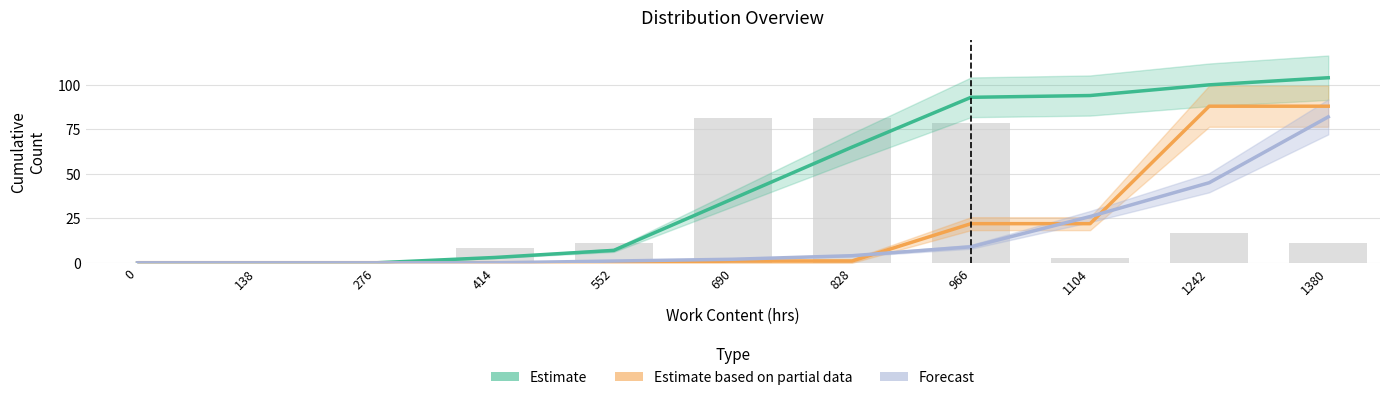

Which has a higher value, 690 or 1242?

1242